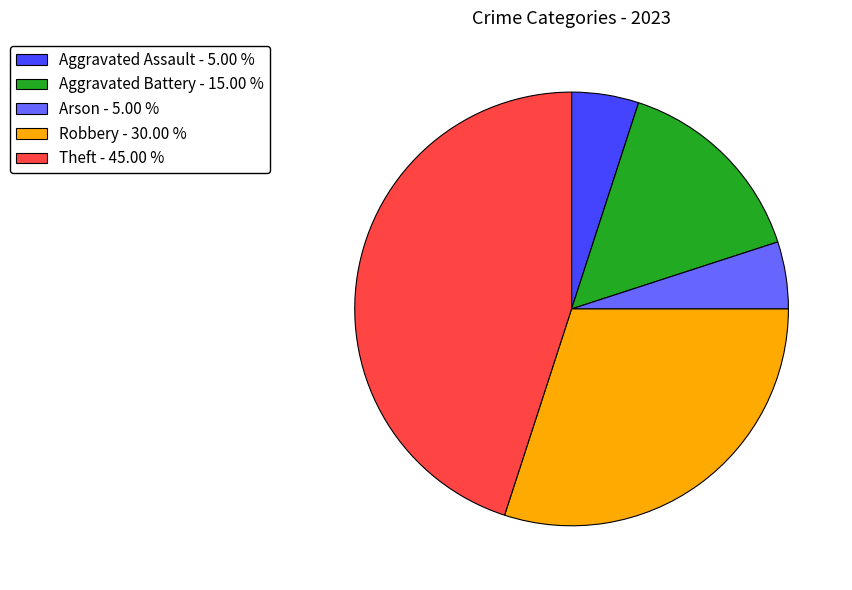

Combined, do Aggravated Battery - 15.00 % and Theft - 45.00 % account for over 50%?

Yes